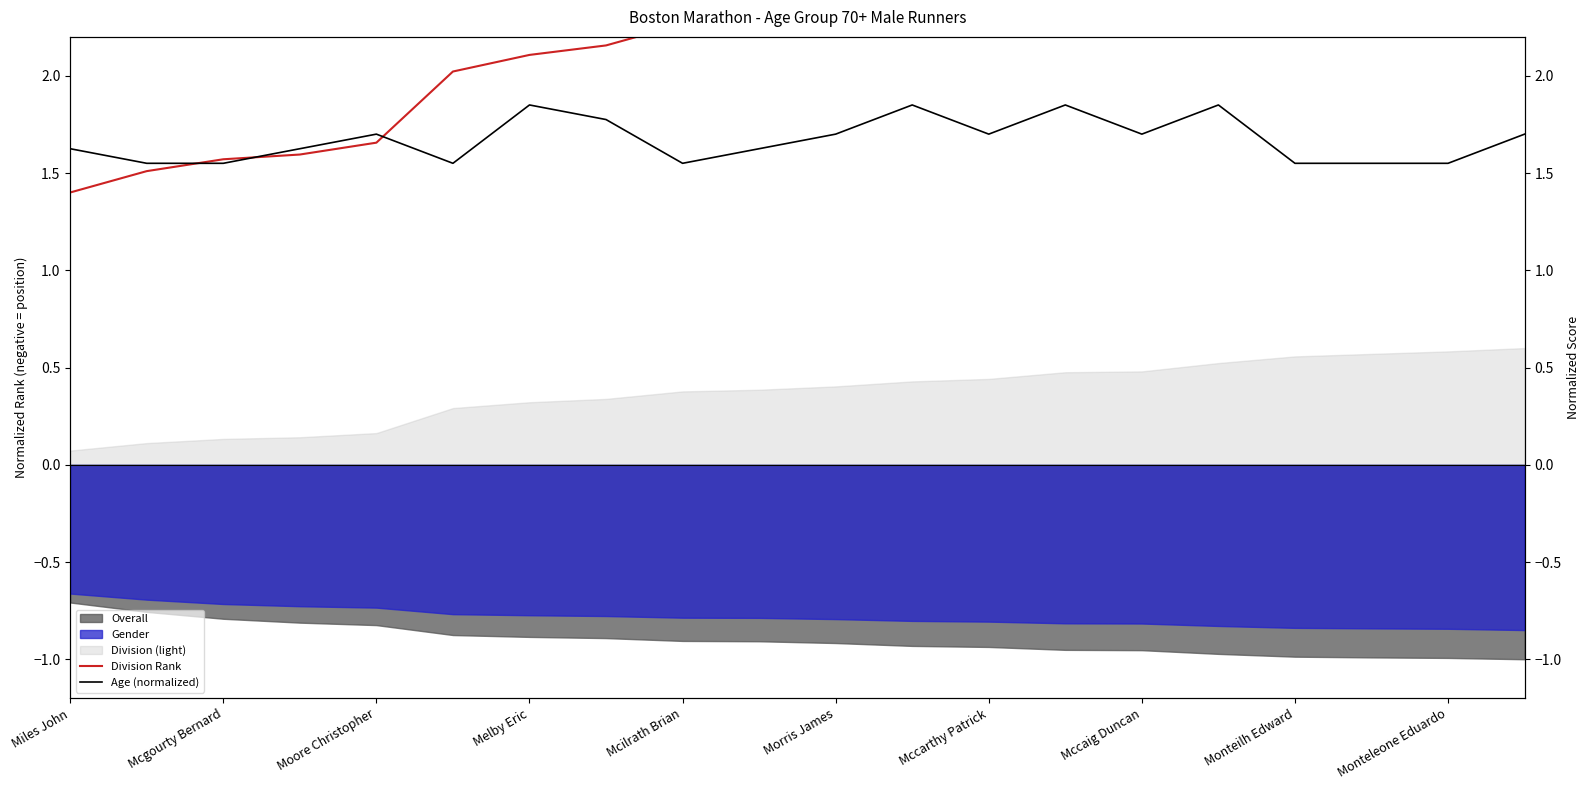

True or false: Age (normalized) has more than 1 points higher than both neighbors.

True